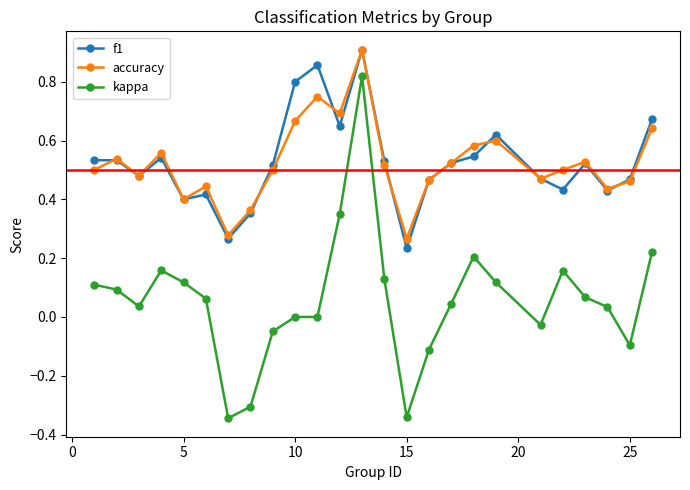

Which series has the widest spread of values?

kappa